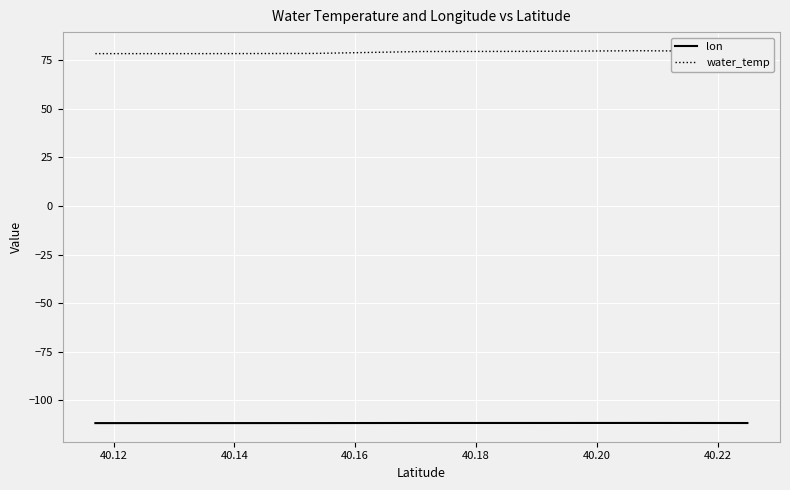

What is the maximum value for lon?

-111.8